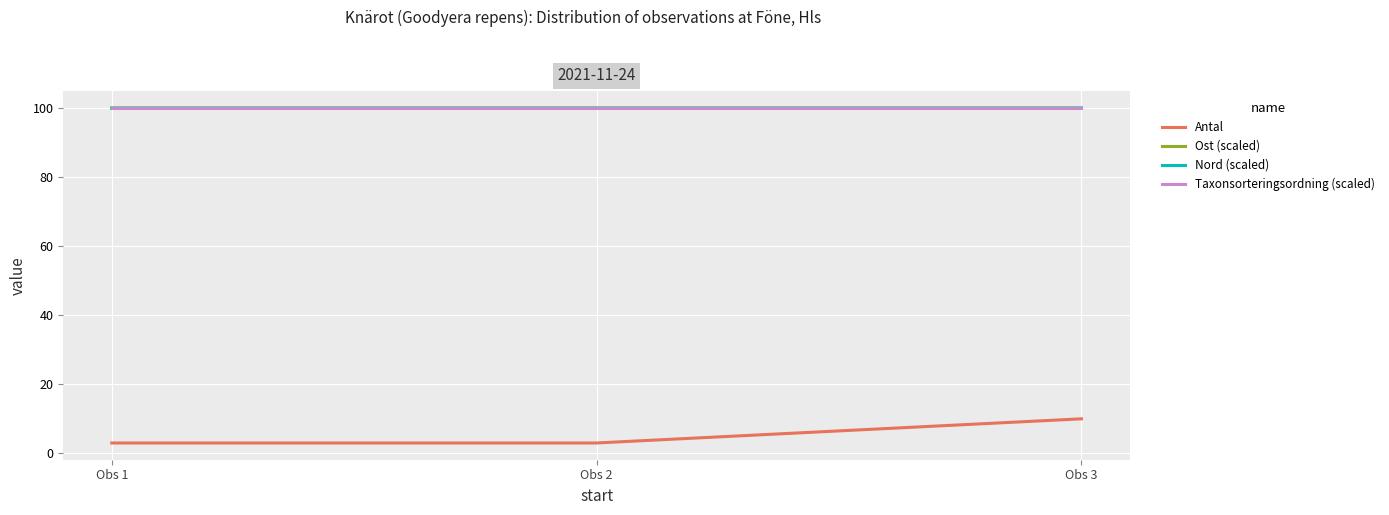

Which series changed the most between Obs 2 and Obs 3?

Antal